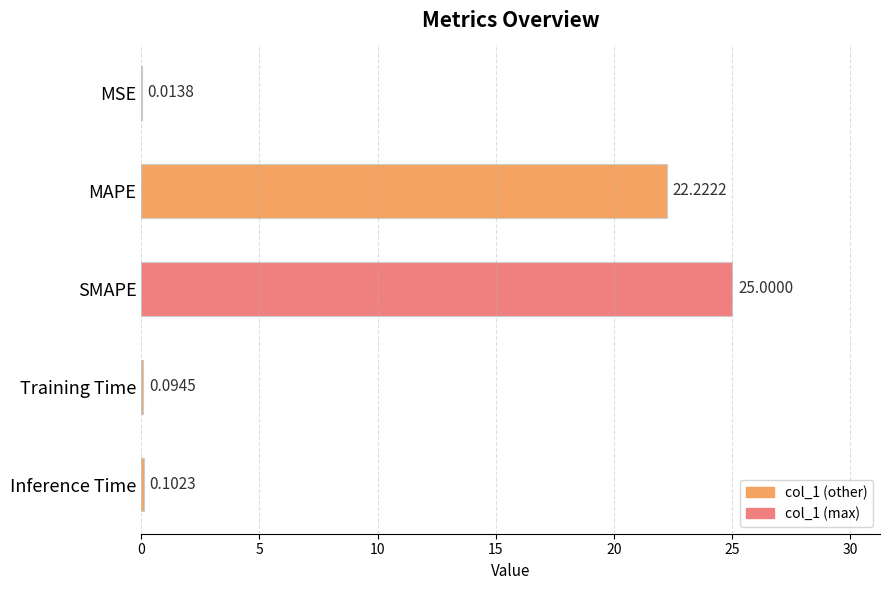

Where is the data nearest to the value 12?

MAPE